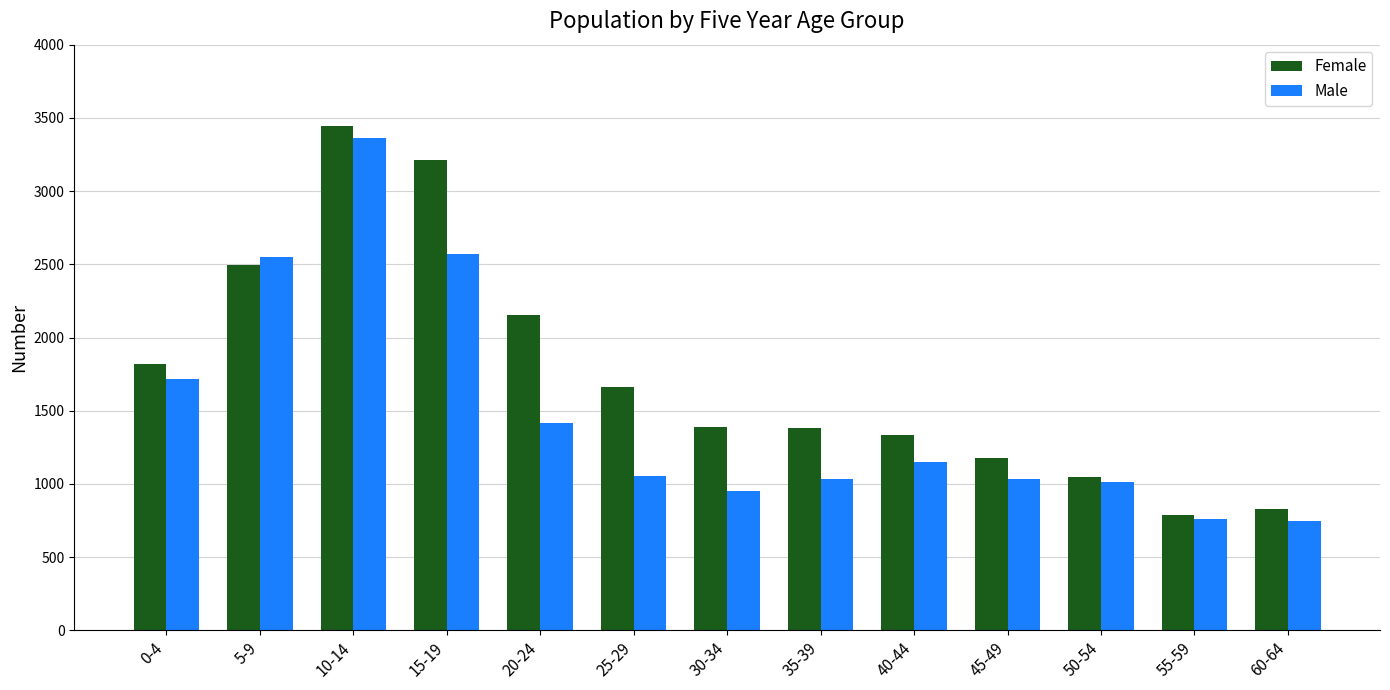

What is the value of the Female bar at the 13th from the left?

832